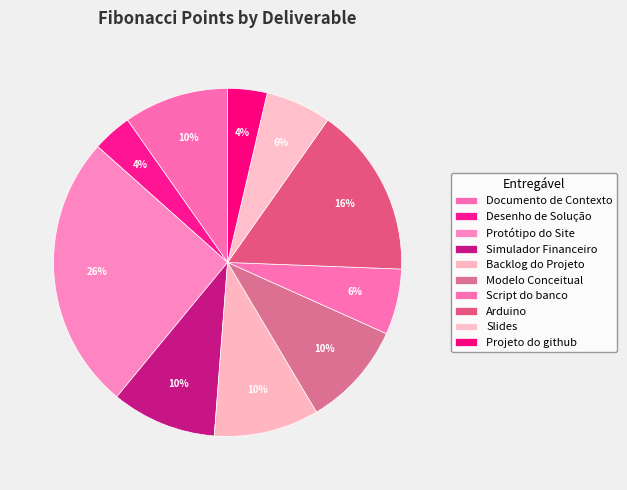

Which has a higher value, Documento de Contexto or Desenho de Solução?

Documento de Contexto